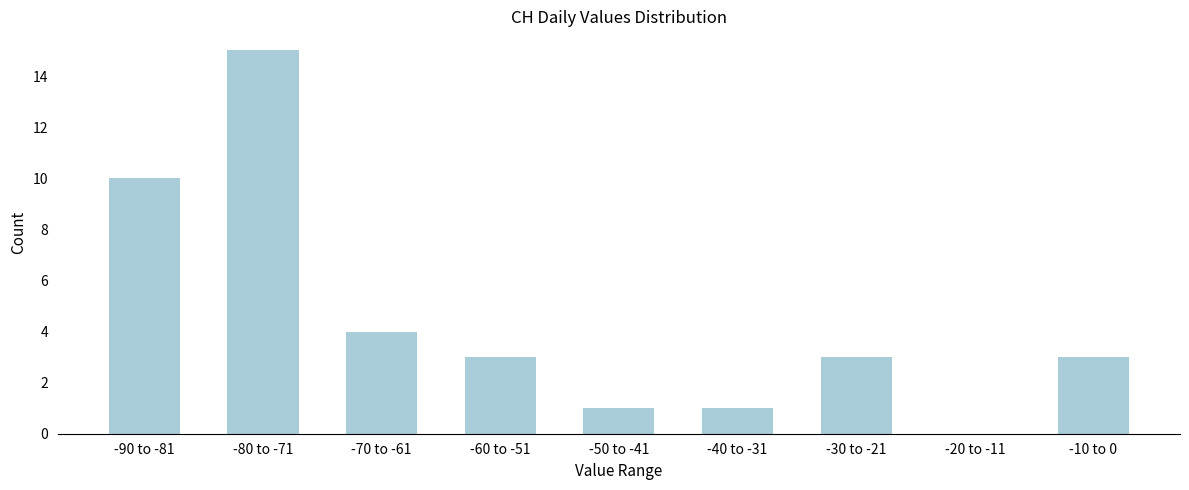

Reading right to left, what are all the values shown in this chart?

-10 to 0=3	-20 to -11=0	-30 to -21=3	-40 to -31=1	-50 to -41=1	-60 to -51=3	-70 to -61=4	-80 to -71=15	-90 to -81=10